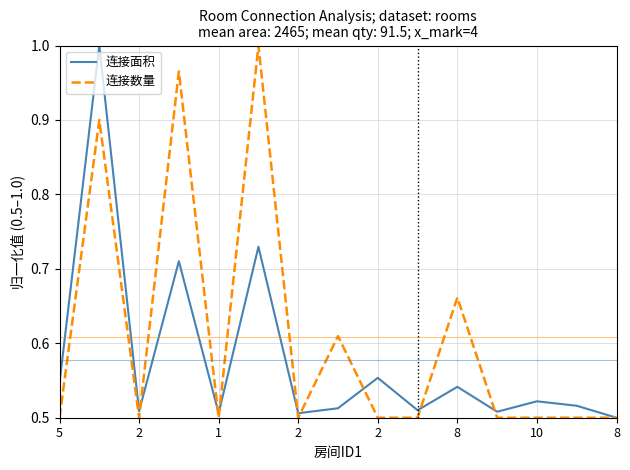

List the series in order of their overall mean, highest first.

连接数量, 连接面积